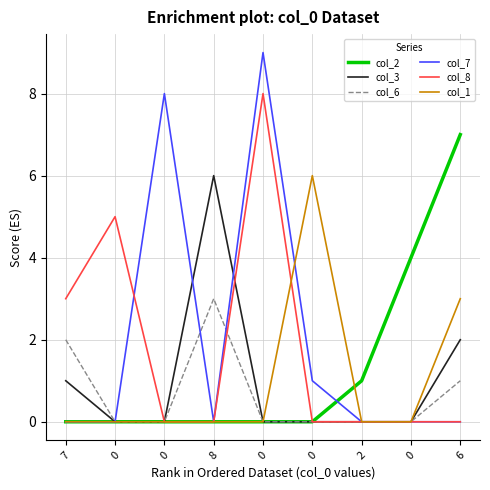

What is the label of the 9th point from the right?

7